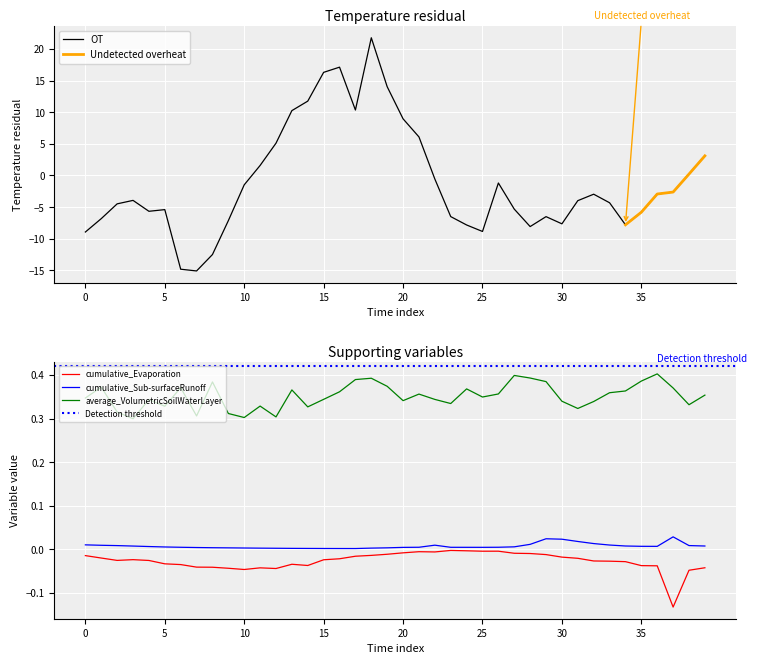

True or false: average_VolumetricSoilWaterLayer and cumulative_Sub-surfaceRunoff cross at least once.

False